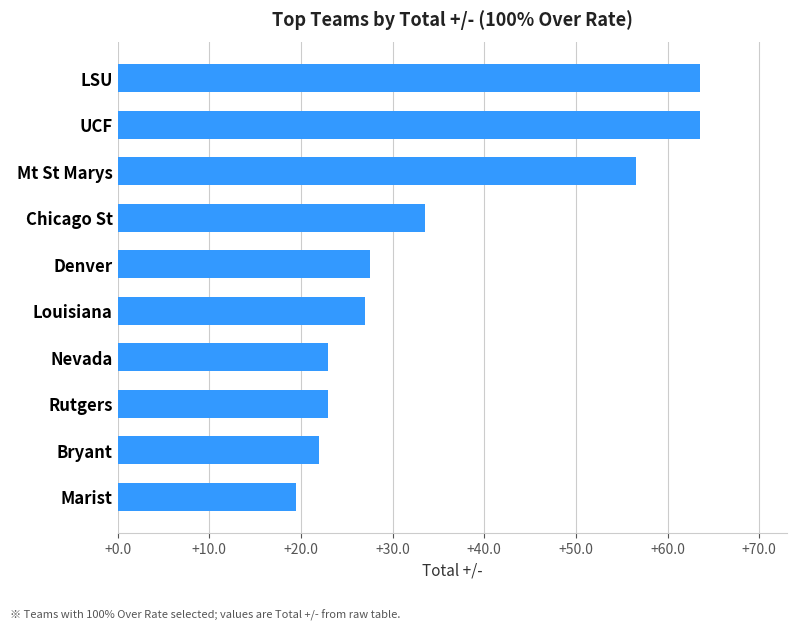

Is it true that the value at Nevada is 23.0?

True